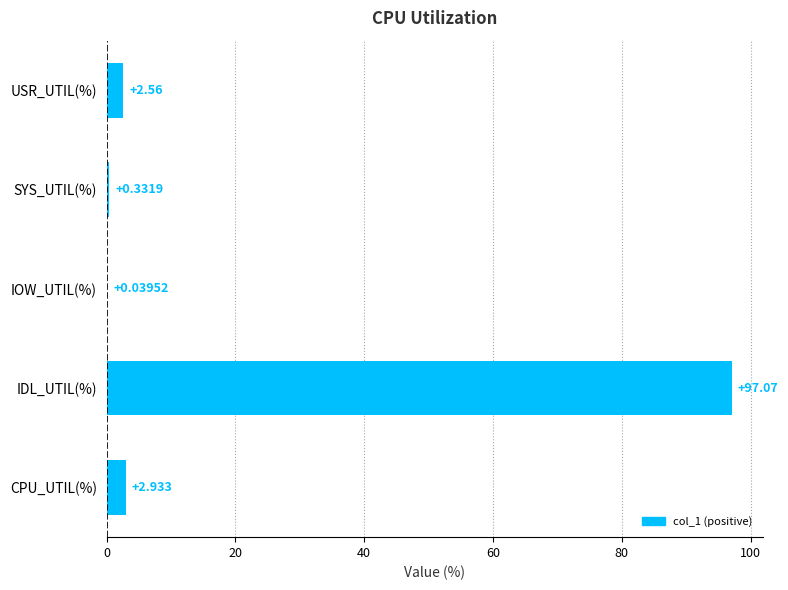

Between IDL_UTIL(%) and USR_UTIL(%), which is larger?

IDL_UTIL(%)